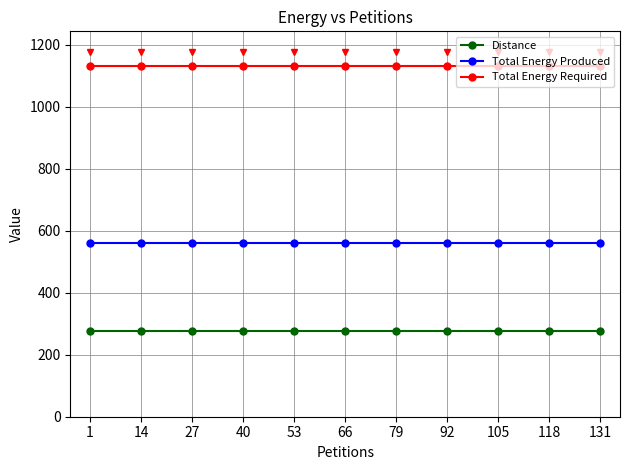

Count the number of categories in the chart.

11